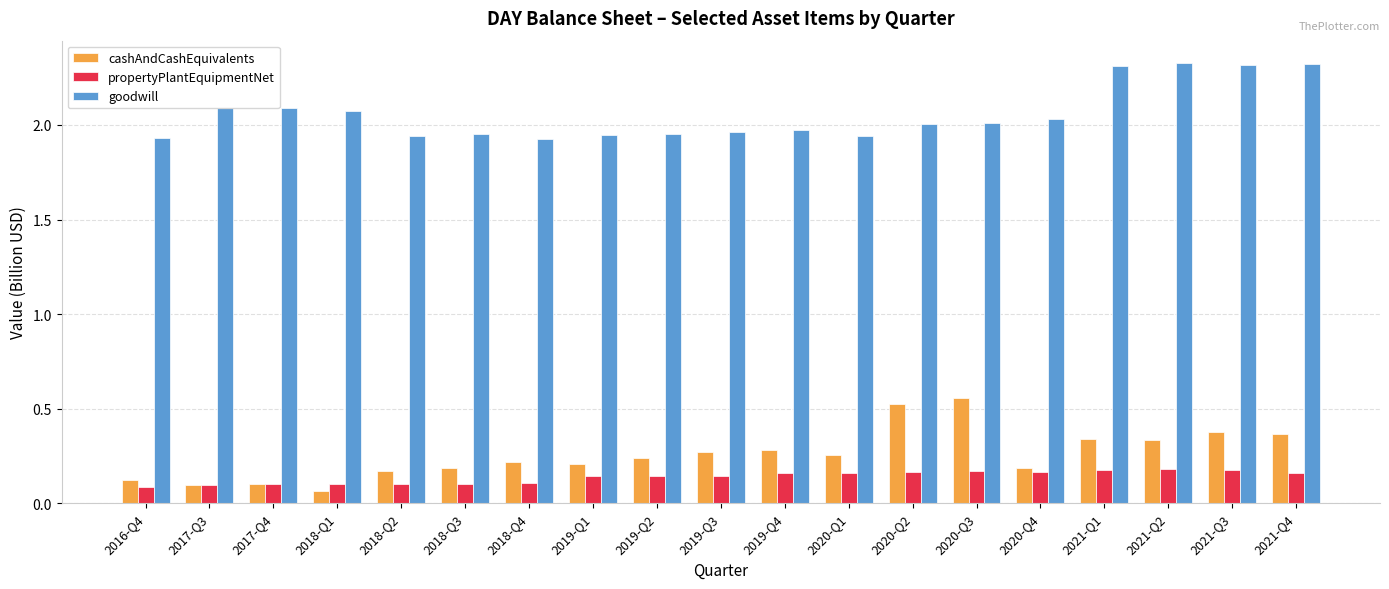

What is the total value across all series at 2021-Q1?

2.8